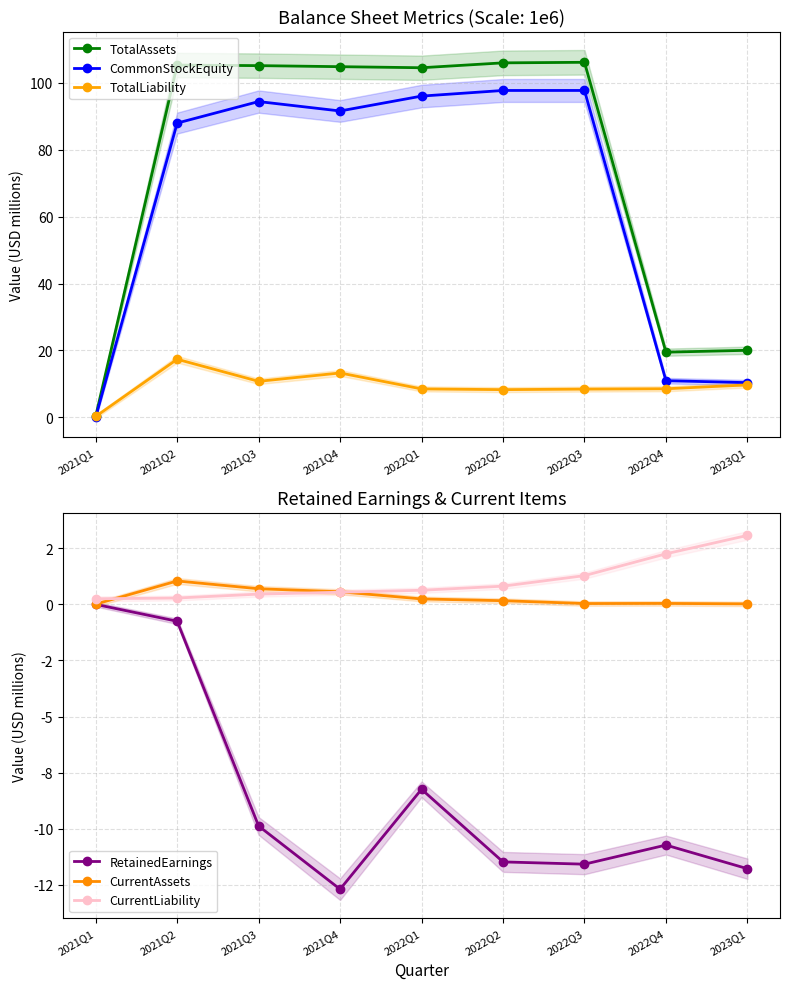

What is the label of the 6th point from the left?

2022Q2